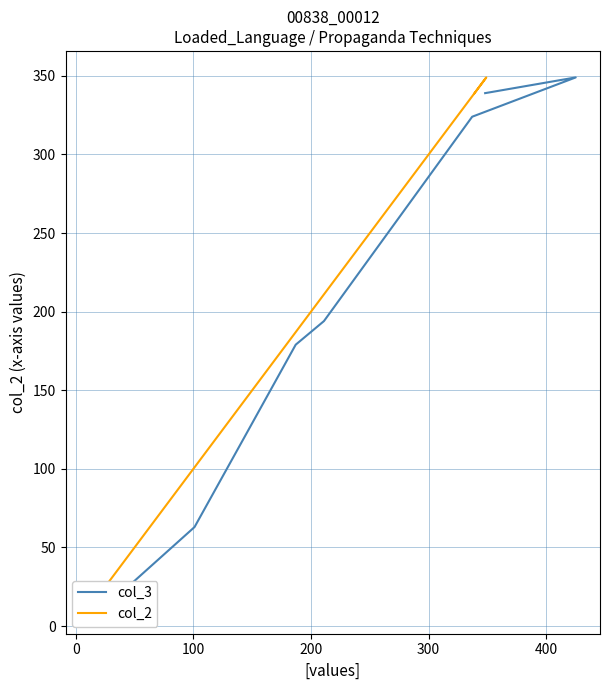

Which series changed the most between 0 and 300?

col_3